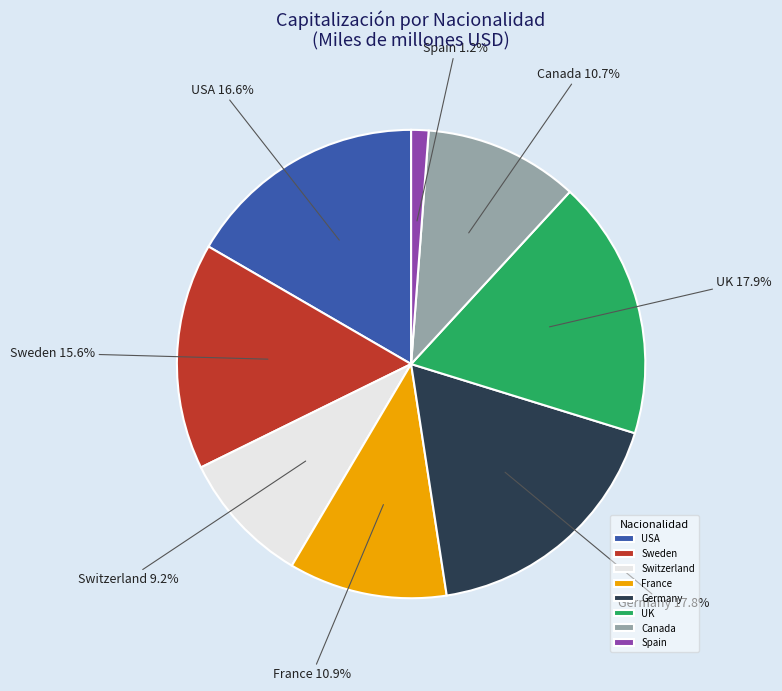

To the nearest percent, what percentage of the pie is Switzerland?

9%